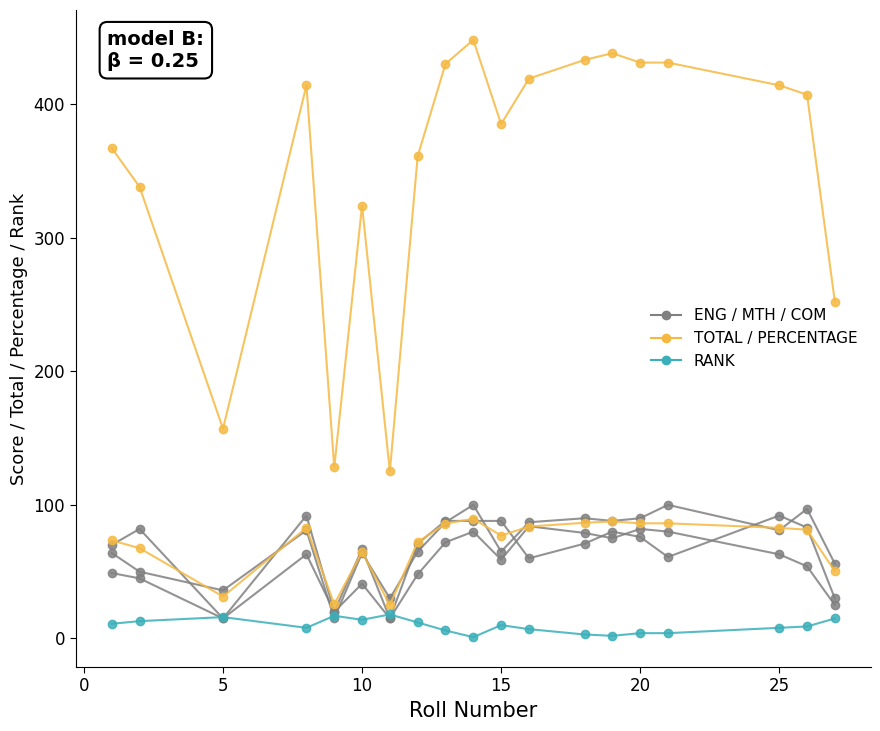

How many data points does each series have?

19